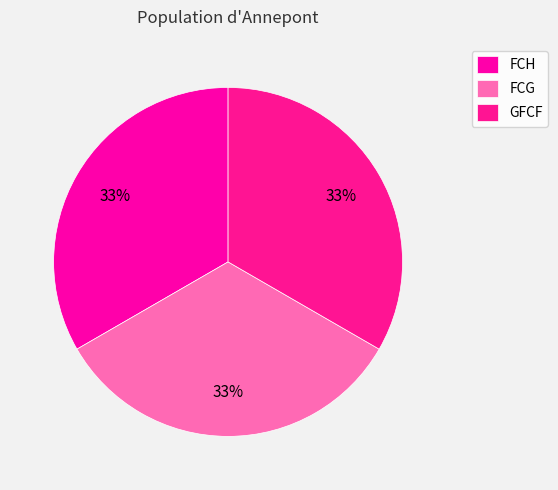

How many segments does this pie chart have?

3